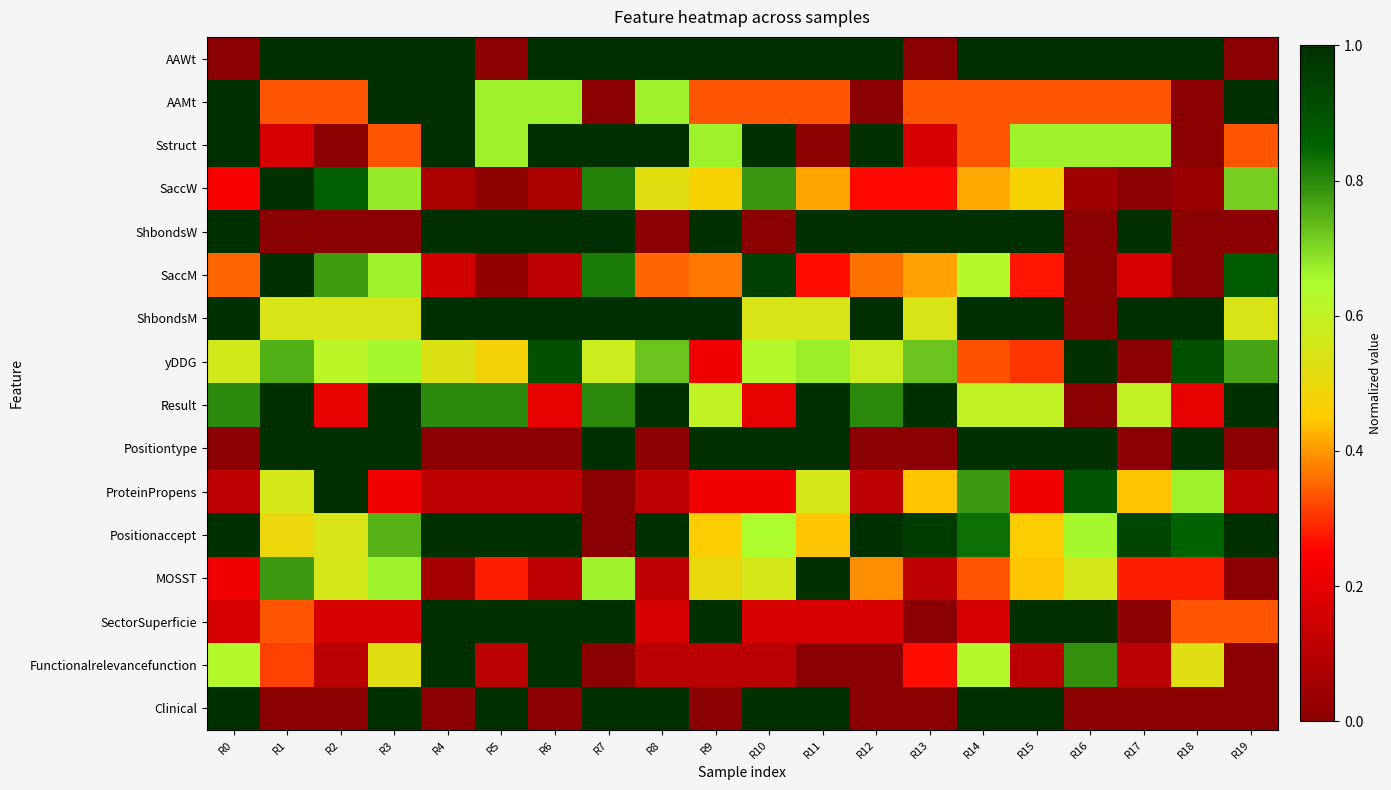

How many data points does each series have?

20